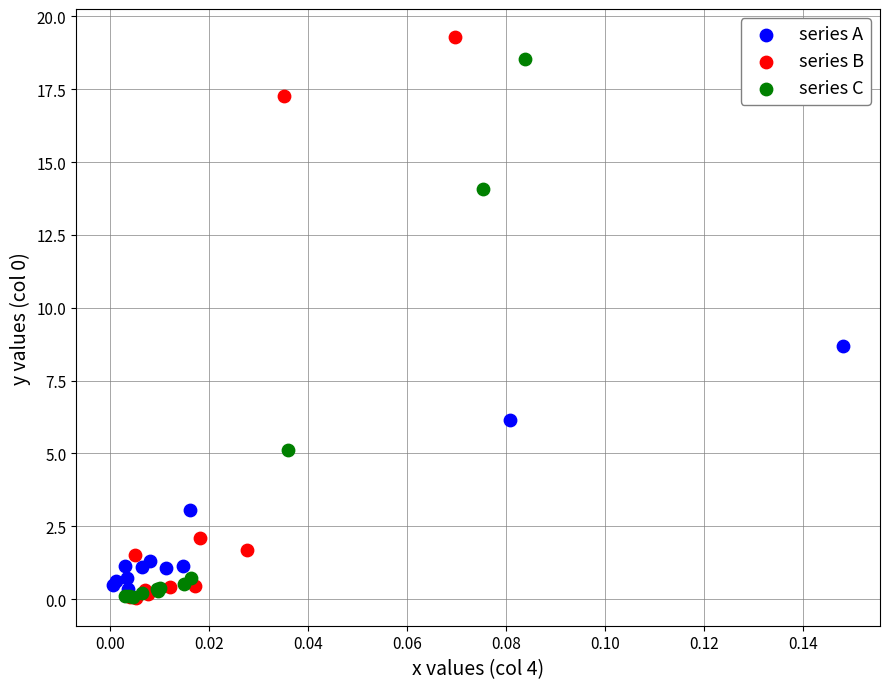

Which series has the largest Y range (max minus min)?

series B